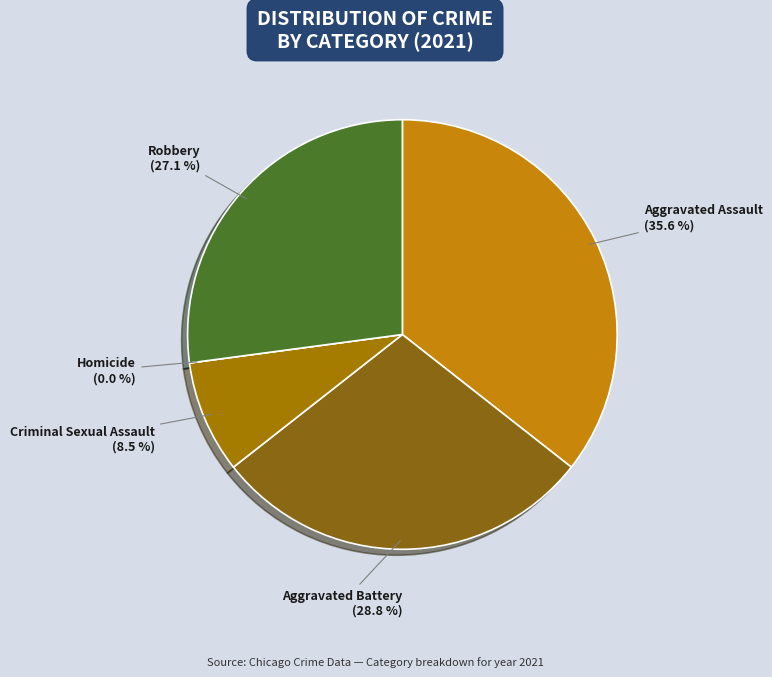

To the nearest percent, what is the combined percentage of Aggravated Battery and Homicide?

29%